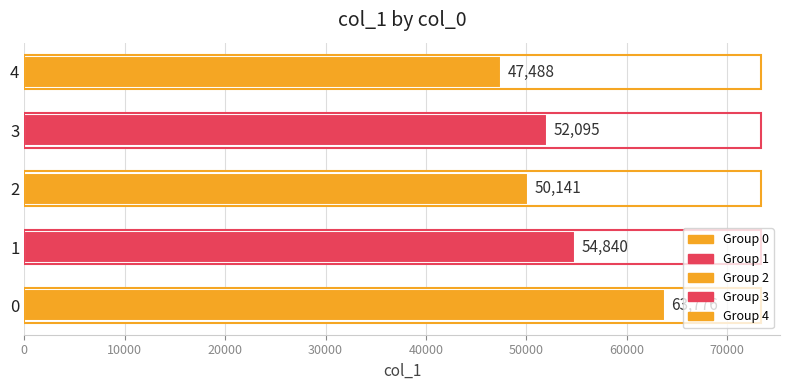

Which label corresponds to the smallest value in the chart?

4